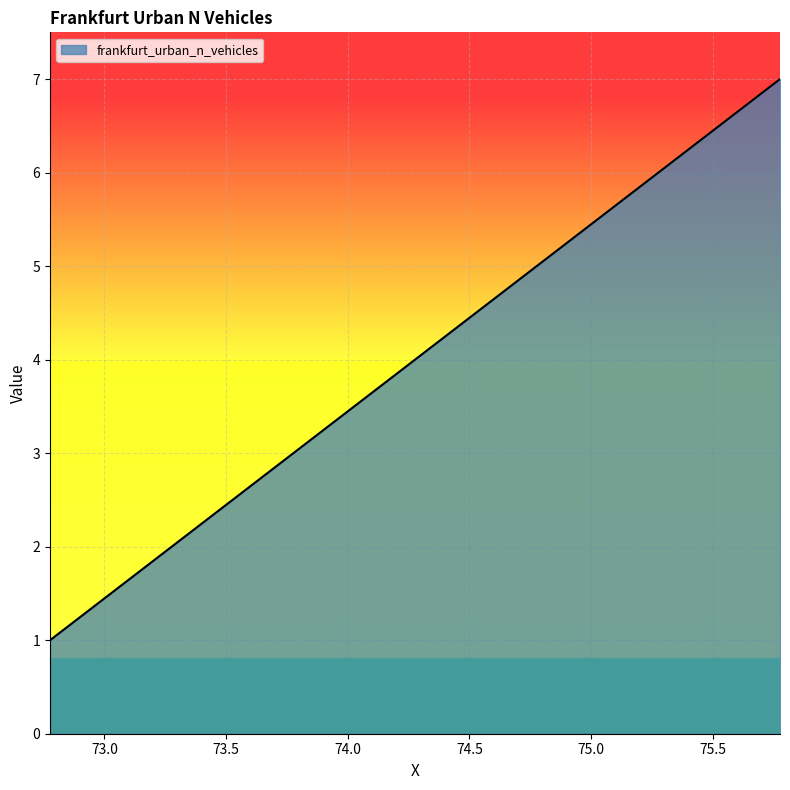

How many values are below 4?

3